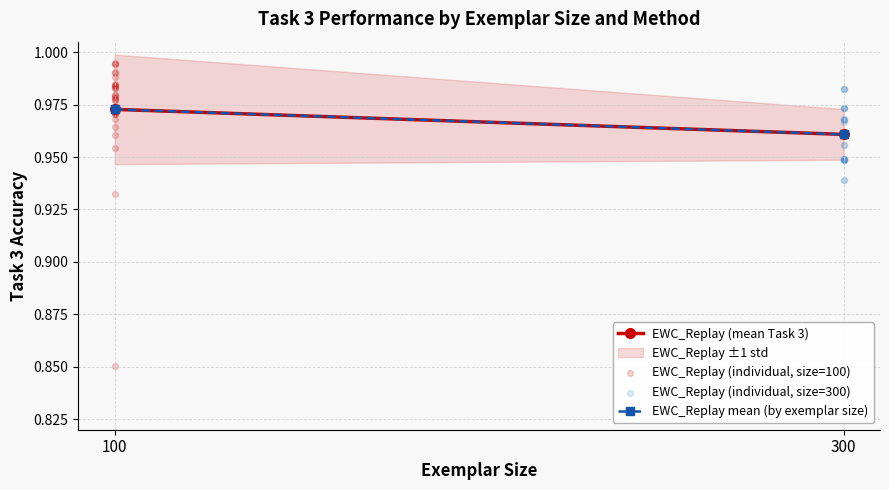

Which series has the widest spread of Y values?

EWC_Replay (individual, size=100)